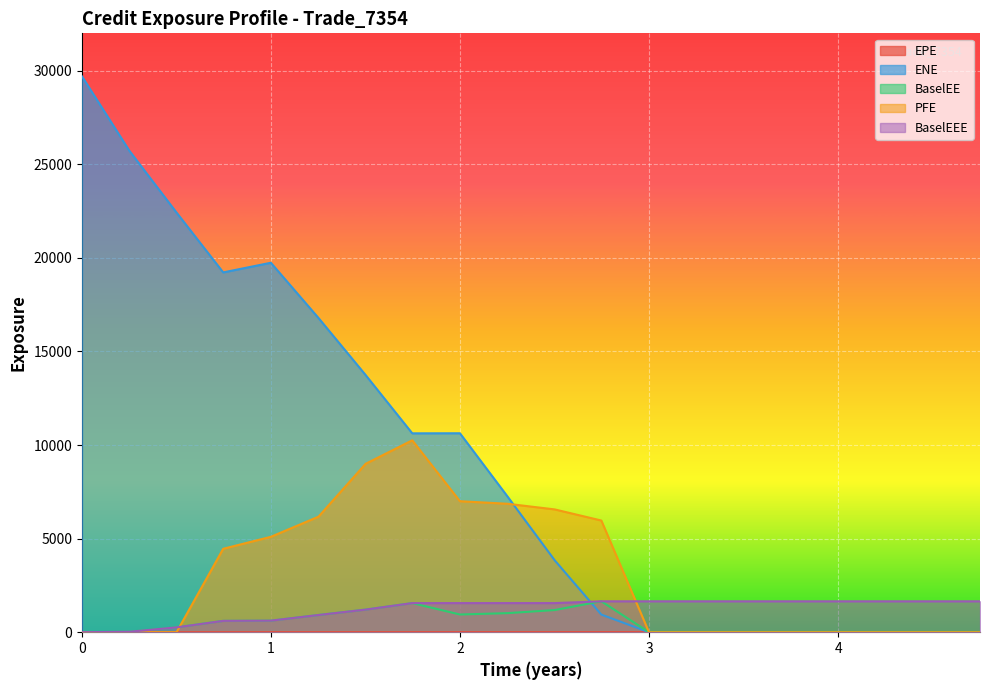

Is it true that BaselEE equals -501.2 at 4.00273?

False